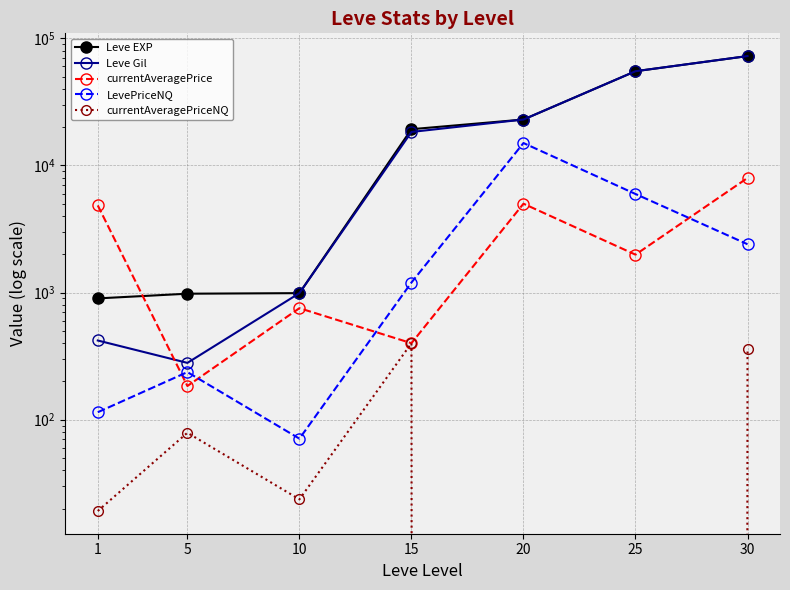

Does the chart have visible grid lines?

Yes